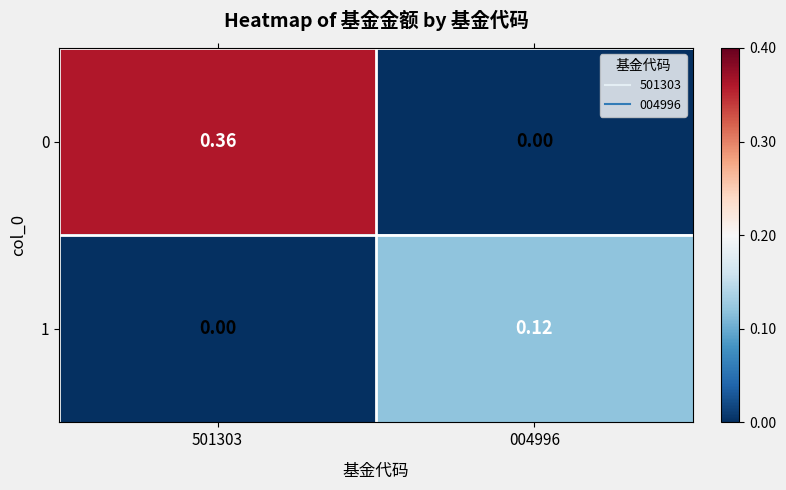

Is the value of 1 at 004996 greater than the value of 0 at 004996?

Yes